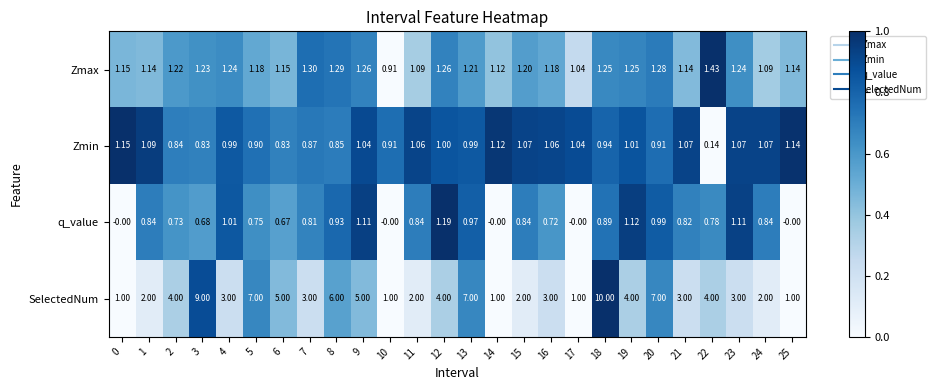

Rank the series by their maximum value, from lowest to highest.

Zmin, q_value, Zmax, SelectedNum